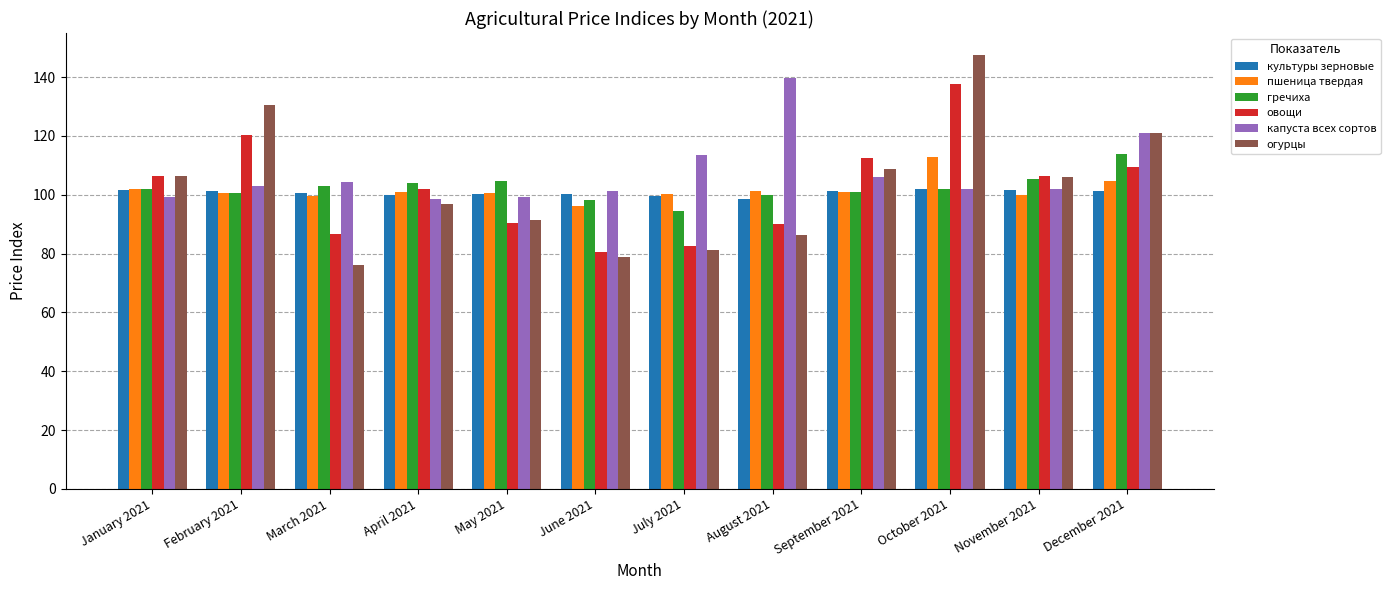

How many bars are there in each group?

6